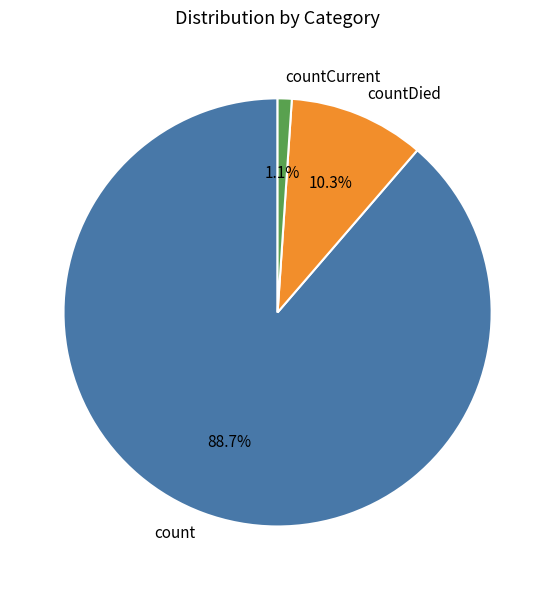

To the nearest percent, what is the difference between the largest and smallest slice percentages?

88%